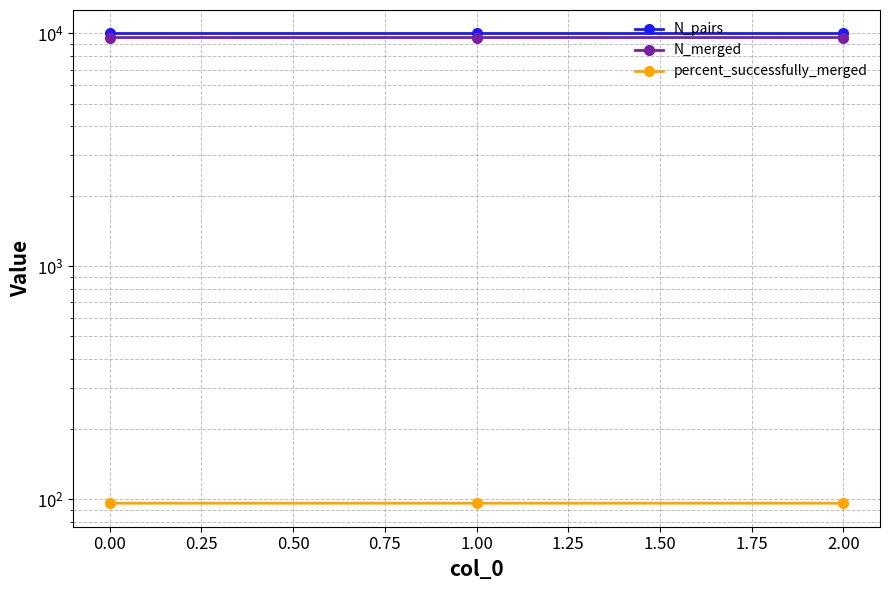

True or false: N_merged has a value of 14278.8 at 0.00.

False